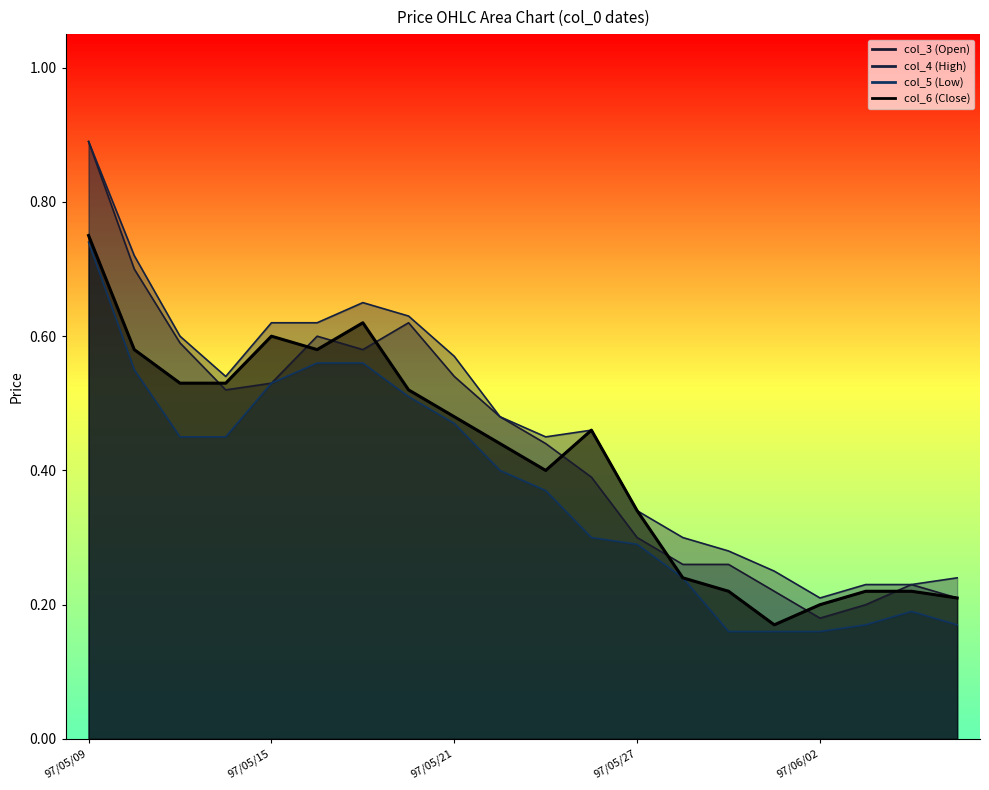

What is the average value of the col_3 (Open) series?

0.4